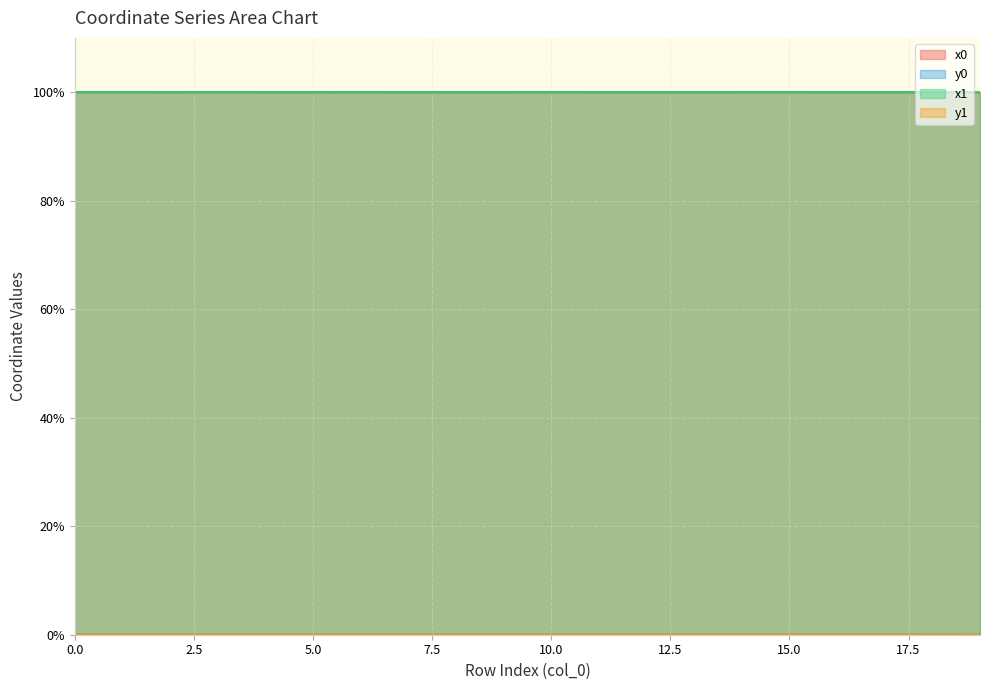

At which category is the sum across all series the highest?

15